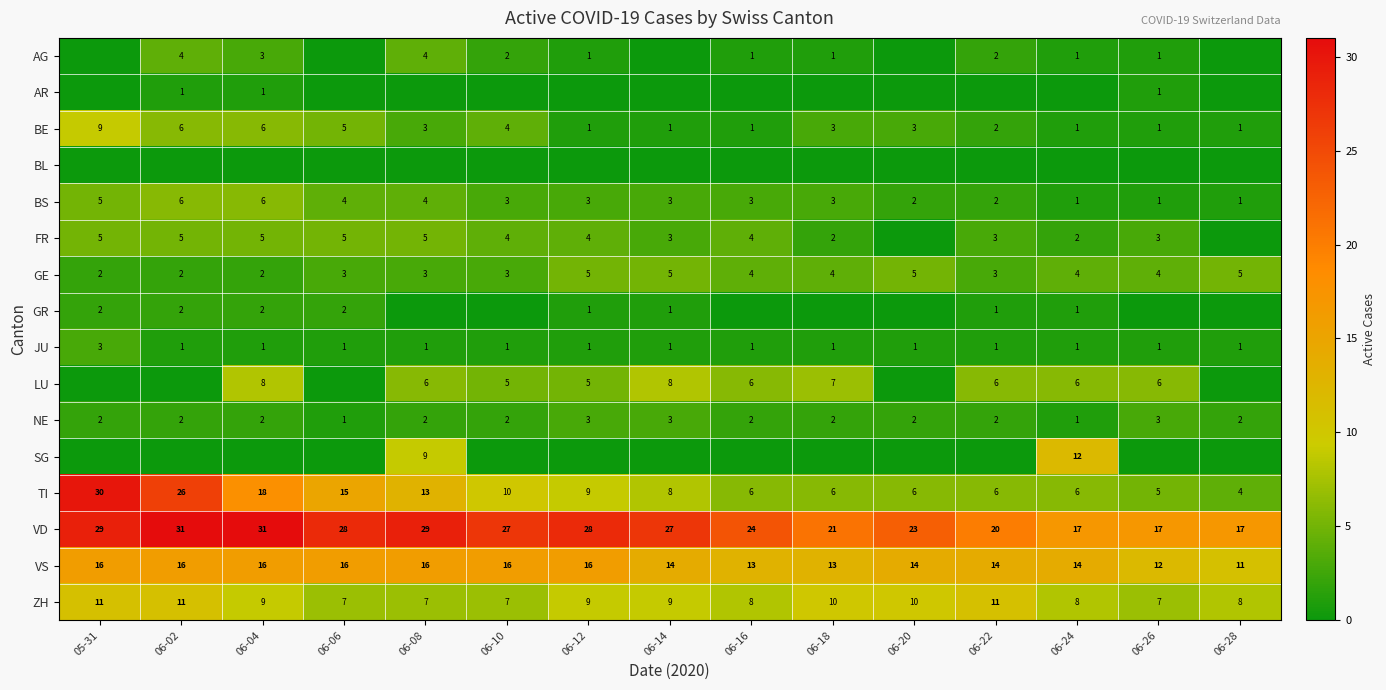

At which label does TI reach its peak?

05-31